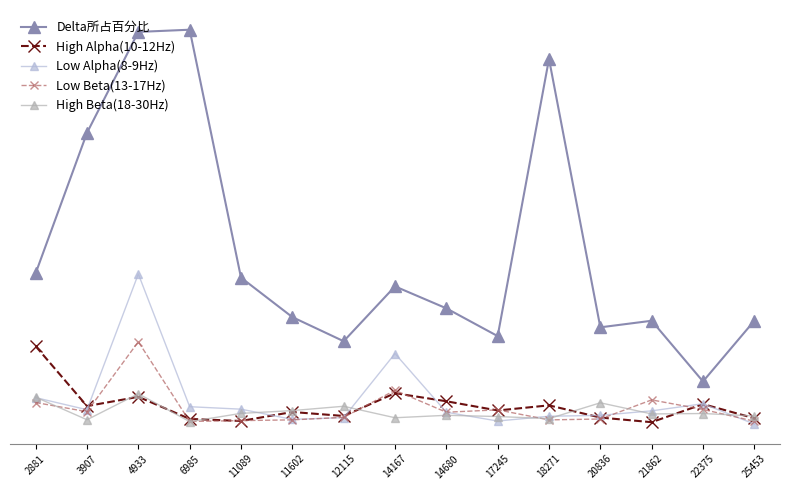

List the series in order of their peak value, highest first.

Delta所占百分比, Low Alpha(8-9Hz), Low Beta(13-17Hz), High Alpha(10-12Hz), High Beta(18-30Hz)